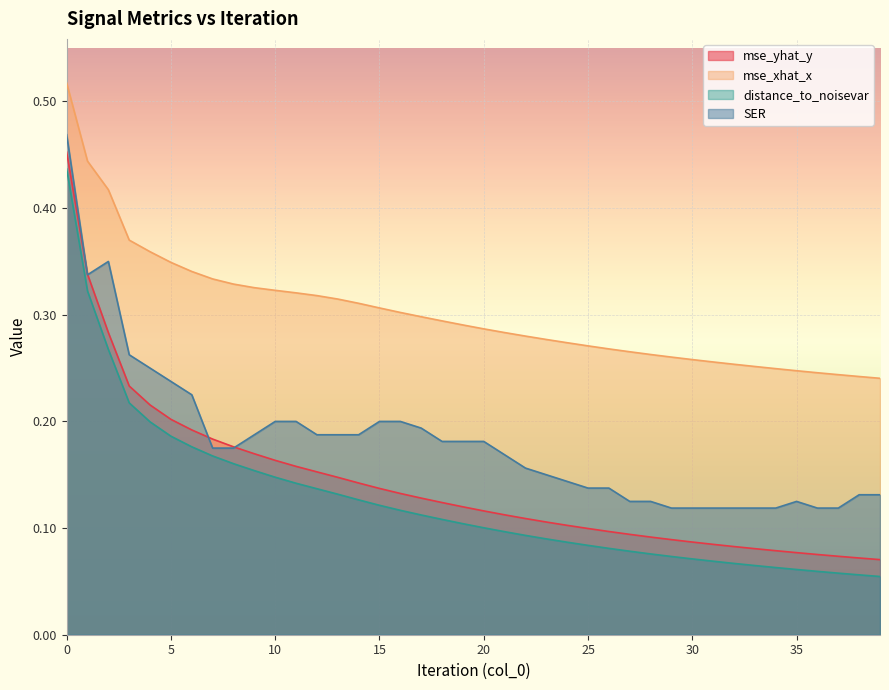

Reading left to right, list all the values displayed in this chart.

mse_yhat_y: 0=0.5	1=0.3	2=0.3	3=0.2	4=0.2	5=0.2	6=0.2	7=0.2	8=0.2	9=0.2	10=0.2	11=0.2	12=0.2	13=0.1	14=0.1	15=0.1	16=0.1	17=0.1	18=0.1	19=0.1	20=0.1	21=0.1	22=0.1	23=0.1	24=0.1	25=0.1	26=0.1	27=0.1	28=0.1	29=0.1	30=0.1	31=0.1	32=0.1	33=0.1	34=0.1	35=0.1	36=0.1	37=0.1	38=0.1	39=0.1
mse_xhat_x: 0=0.5	1=0.4	2=0.4	3=0.4	4=0.4	5=0.3	6=0.3	7=0.3	8=0.3	9=0.3	10=0.3	11=0.3	12=0.3	13=0.3	14=0.3	15=0.3	16=0.3	17=0.3	18=0.3	19=0.3	20=0.3	21=0.3	22=0.3	23=0.3	24=0.3	25=0.3	26=0.3	27=0.3	28=0.3	29=0.3	30=0.3	31=0.3	32=0.3	33=0.3	34=0.2	35=0.2	36=0.2	37=0.2	38=0.2	39=0.2
distance_to_noisevar: 0=0.4	1=0.3	2=0.3	3=0.2	4=0.2	5=0.2	6=0.2	7=0.2	8=0.2	9=0.2	10=0.1	11=0.1	12=0.1	13=0.1	14=0.1	15=0.1	16=0.1	17=0.1	18=0.1	19=0.1	20=0.1	21=0.1	22=0.1	23=0.1	24=0.1	25=0.1	26=0.1	27=0.1	28=0.1	29=0.1	30=0.1	31=0.1	32=0.1	33=0.1	34=0.1	35=0.1	36=0.1	37=0.1	38=0.1	39=0.1
SER: 0=0.5	1=0.3	2=0.3	3=0.3	4=0.2	5=0.2	6=0.2	7=0.2	8=0.2	9=0.2	10=0.2	11=0.2	12=0.2	13=0.2	14=0.2	15=0.2	16=0.2	17=0.2	18=0.2	19=0.2	20=0.2	21=0.2	22=0.2	23=0.1	24=0.1	25=0.1	26=0.1	27=0.1	28=0.1	29=0.1	30=0.1	31=0.1	32=0.1	33=0.1	34=0.1	35=0.1	36=0.1	37=0.1	38=0.1	39=0.1